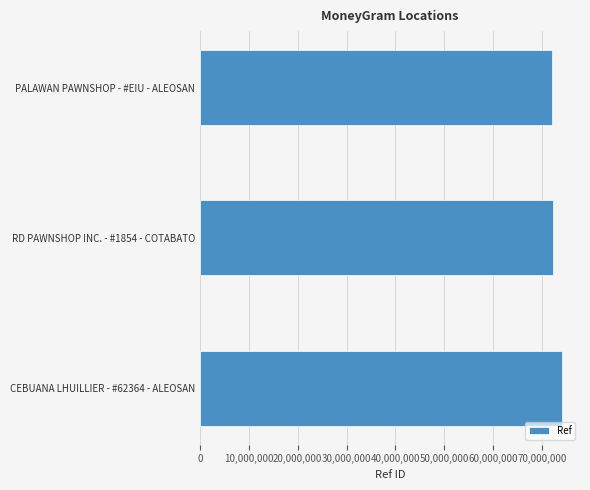

The value at PALAWAN PAWNSHOP - #EIU - ALEOSAN is 72000203. True or false?

True